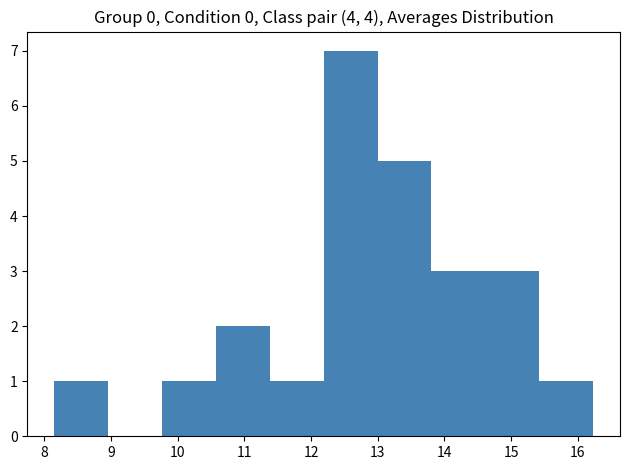

What is the height of the bar covering 13.8 to 14.6 on the x-axis? Neither the bar edges nor the heights are printed on the chart, so give them approximately, as read against the axes.

3